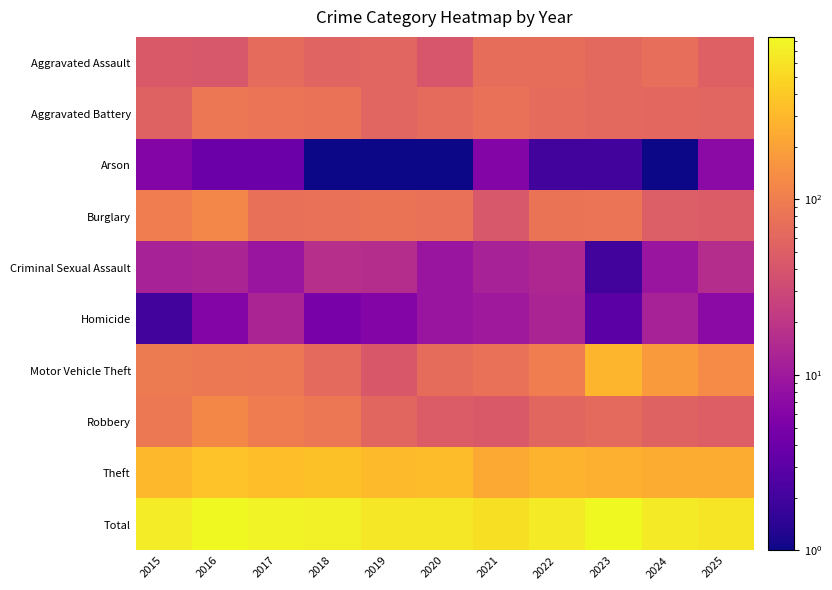

Count the number of categories in the chart.

11